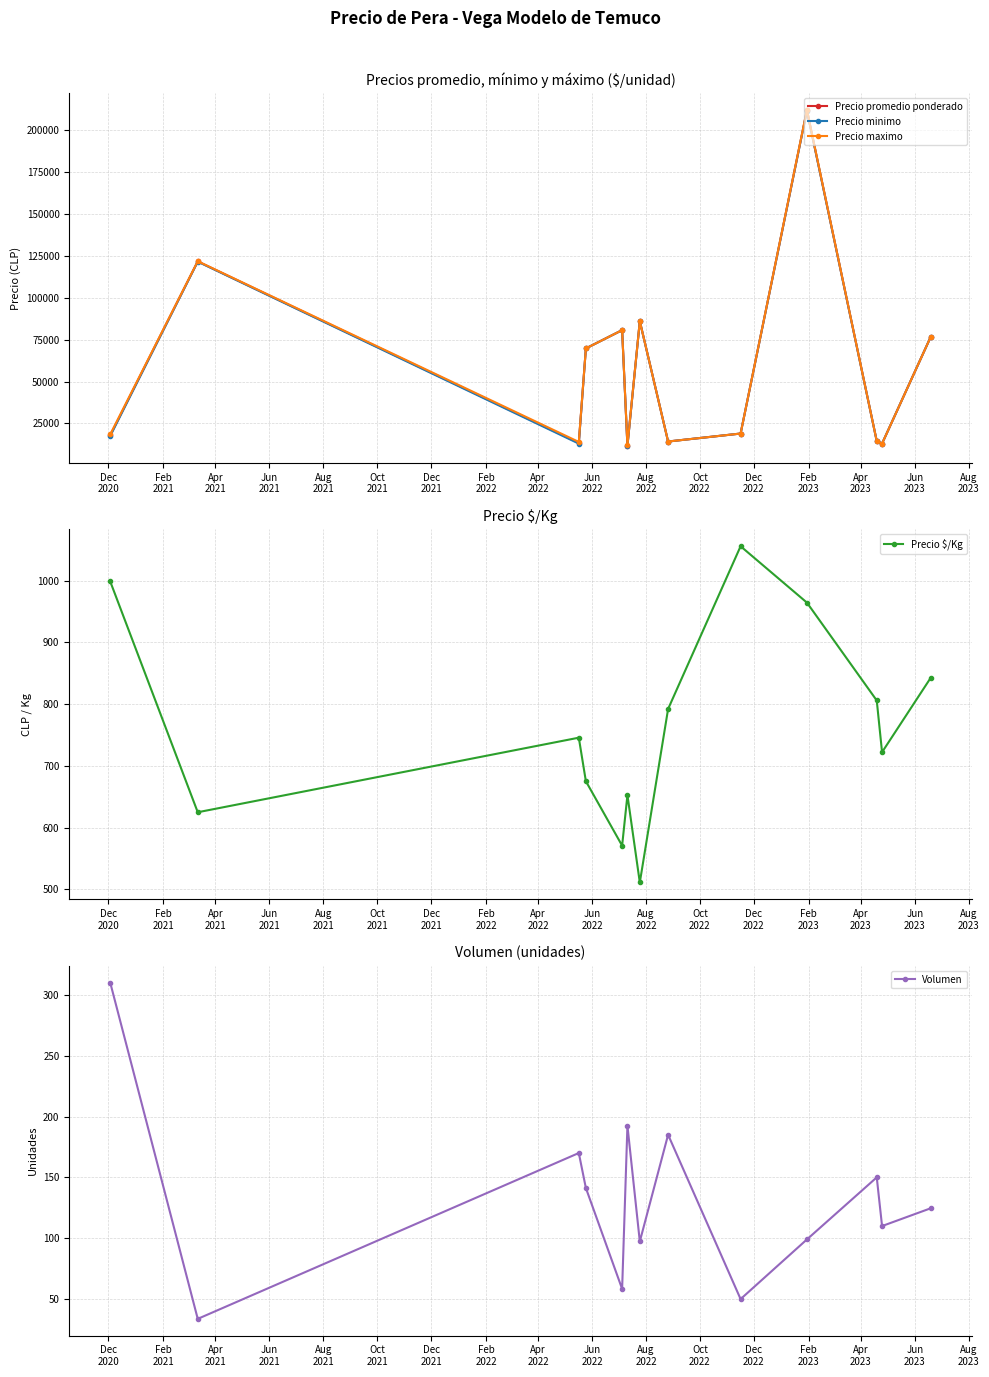

In Precio maximo, how many points are higher than both neighbors (excluding endpoints)?

4